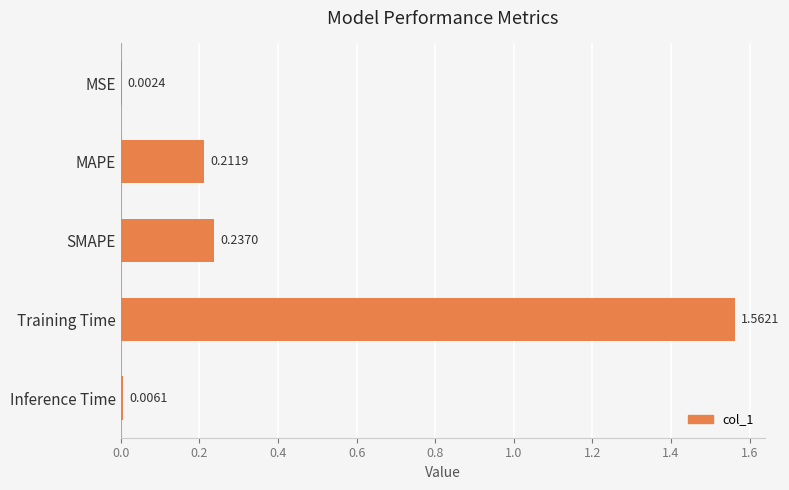

Which label corresponds to the largest value in the chart?

Training Time